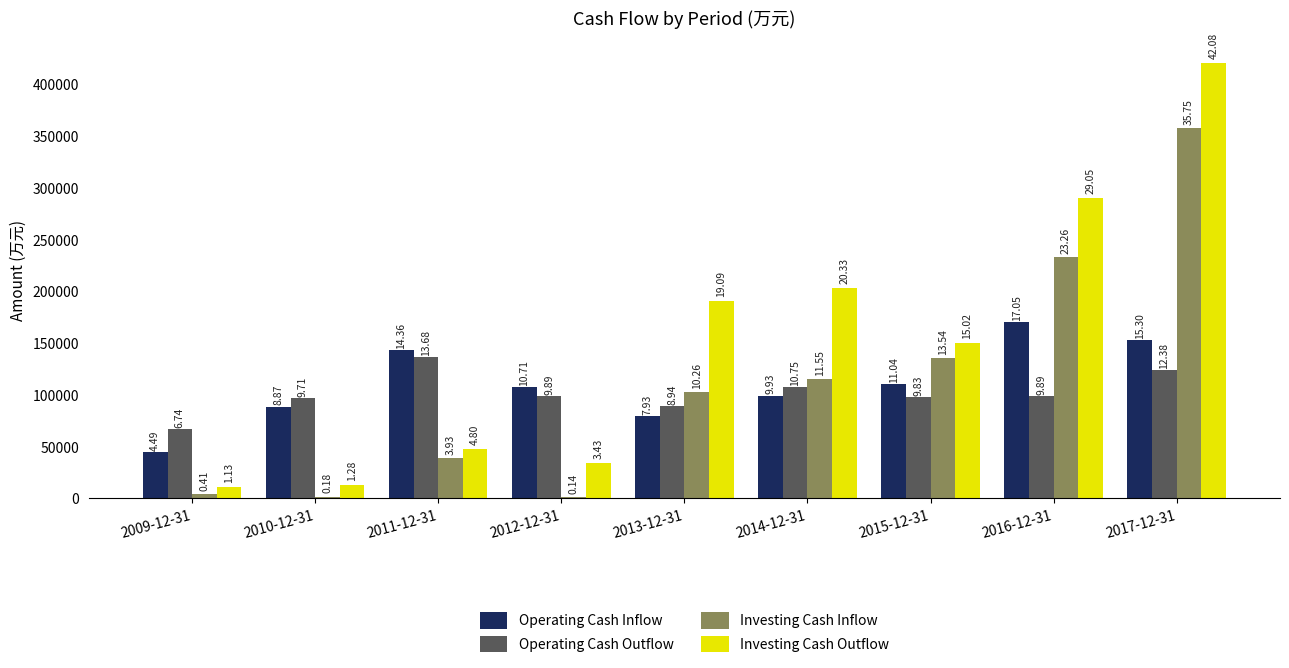

What are all the series names shown in the legend?

Operating Cash Inflow, Operating Cash Outflow, Investing Cash Inflow, Investing Cash Outflow